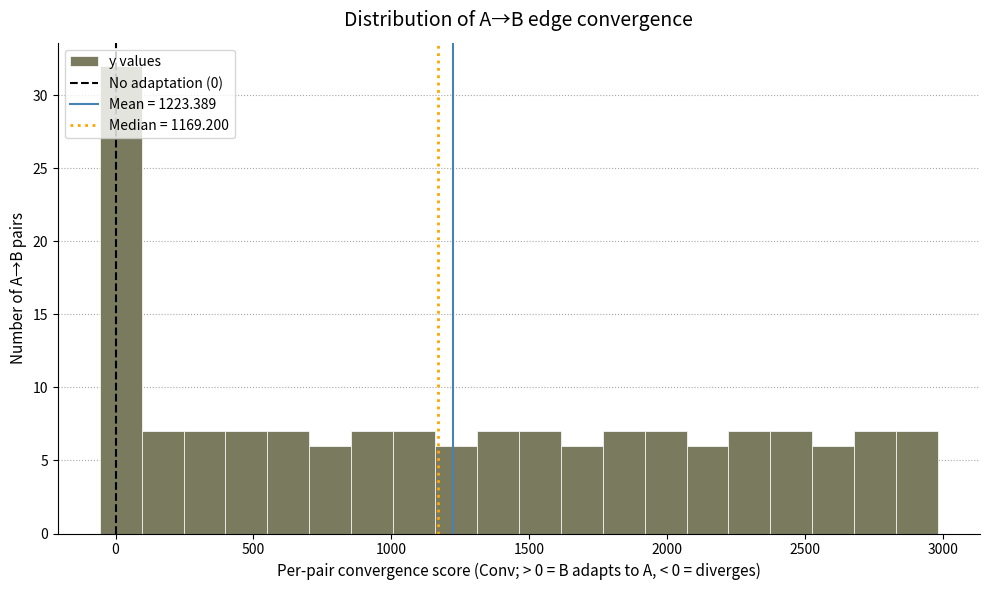

Read against the x-axis, roughly where is the centre of the tallest bar?

0